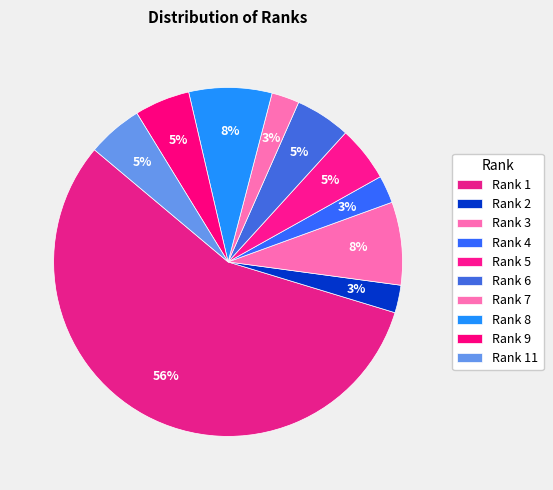

To the nearest percent, what percentage of the pie is Rank 9?

5%